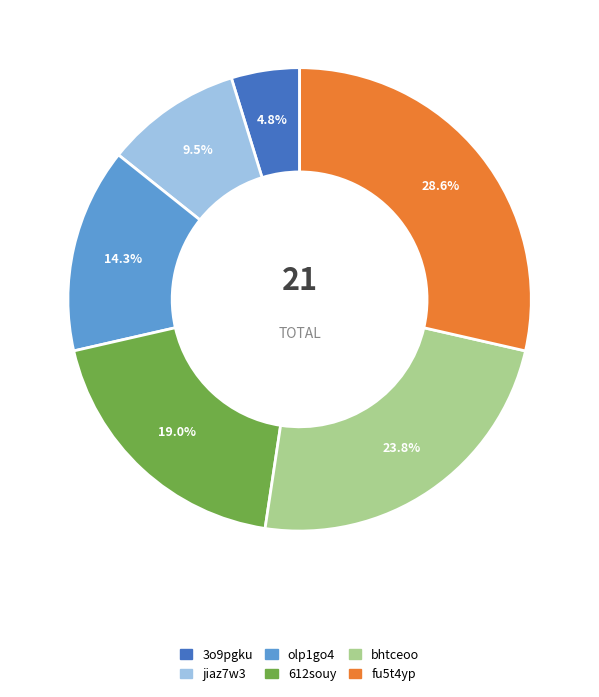

What is the smallest slice in the pie chart?

3o9pgku